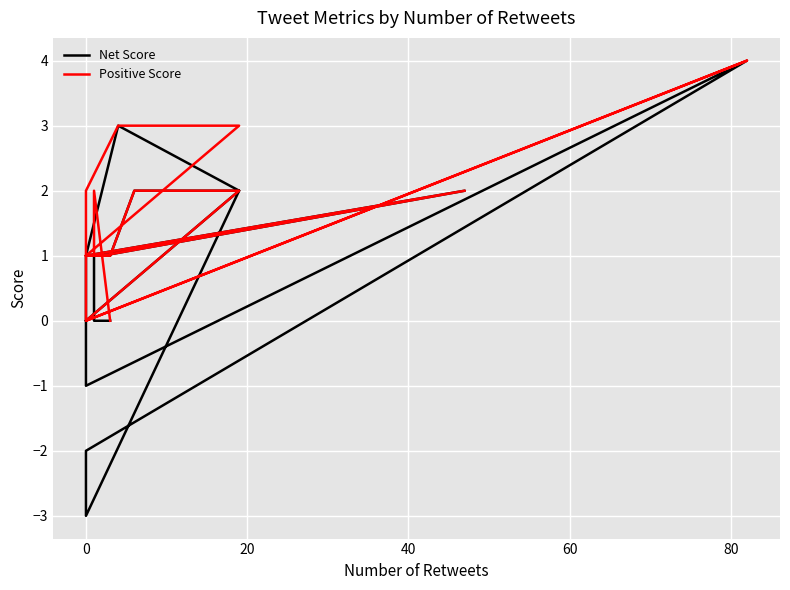

How many Positive Score values are between 1 and 2?

12